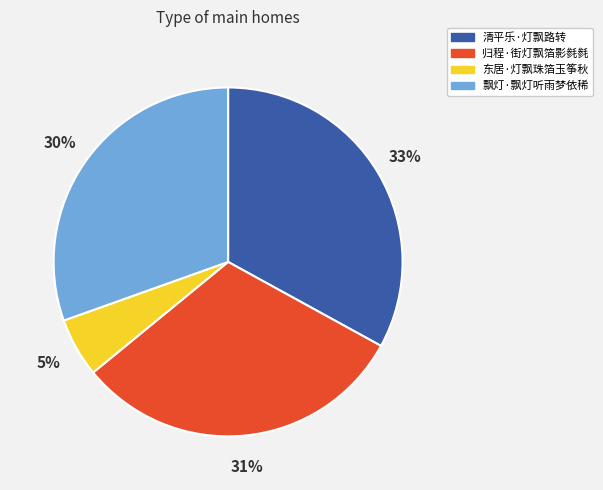

To the nearest percent, what portion does 清平乐·灯飘路转 represent?

33%